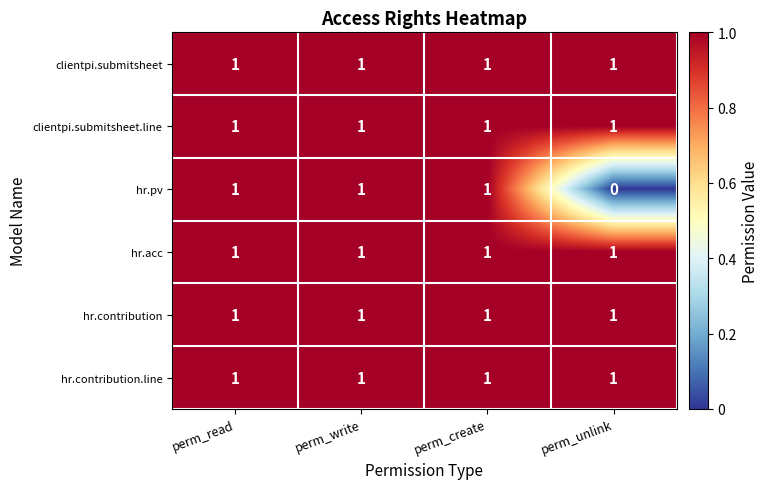

Which series has the widest spread of values?

hr.pv